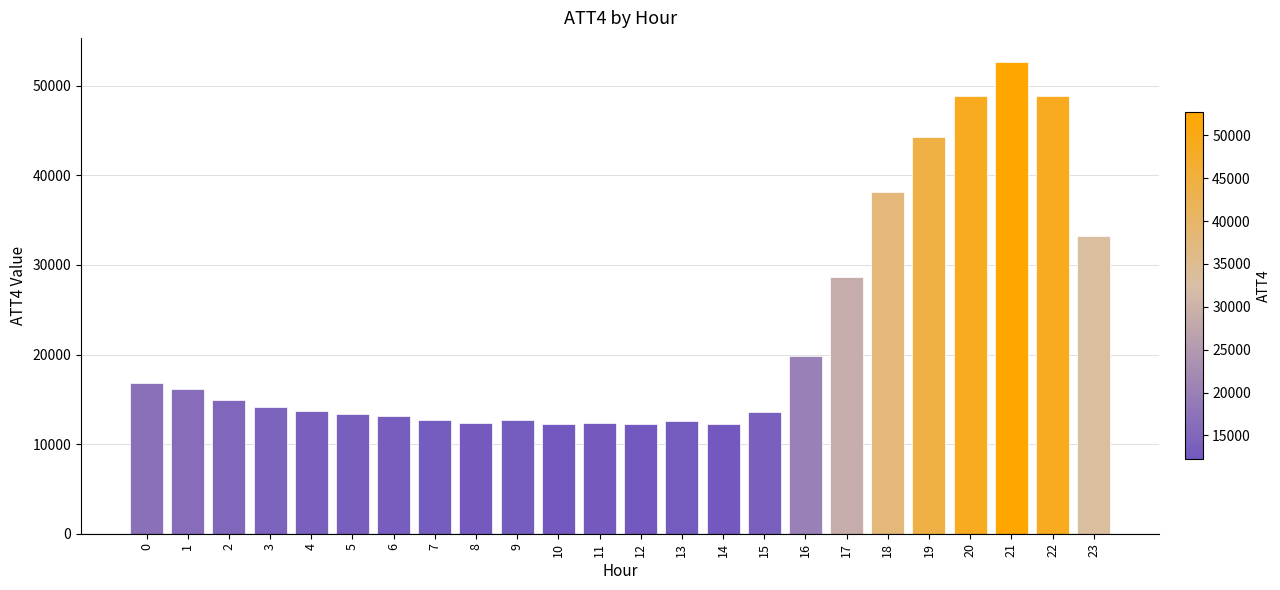

Are the bars horizontal?

No